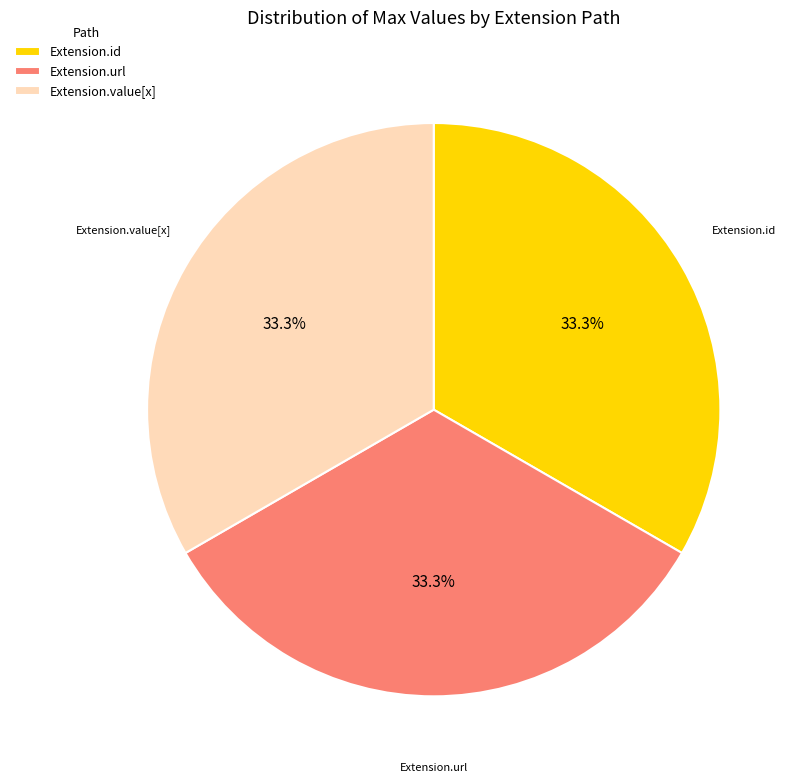

To the nearest percent, what is the combined percentage of Extension.id and Extension.url?

67%